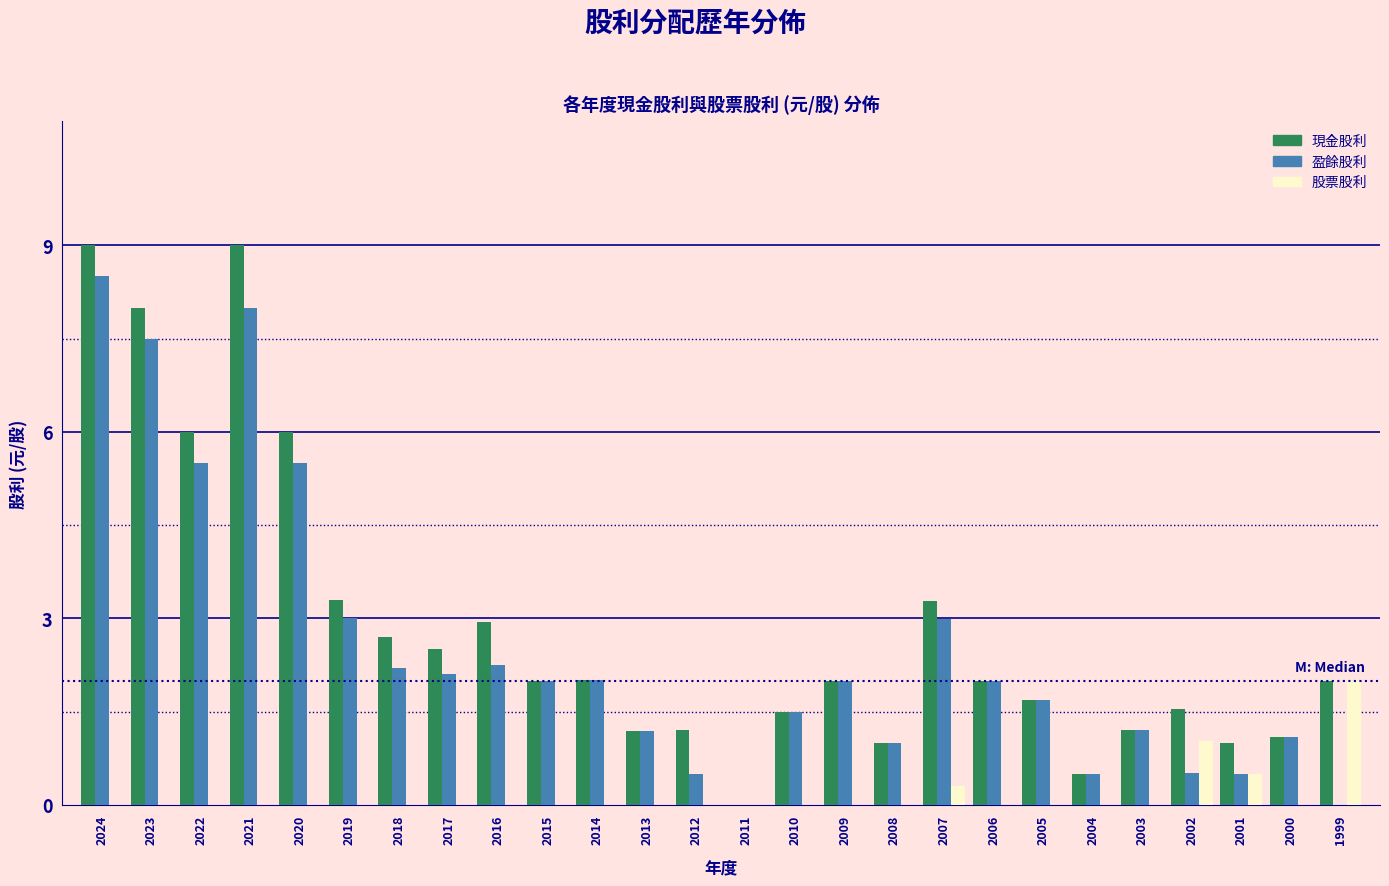

What is the sum of the 盈餘股利 values at 2020 and 2016?

7.8